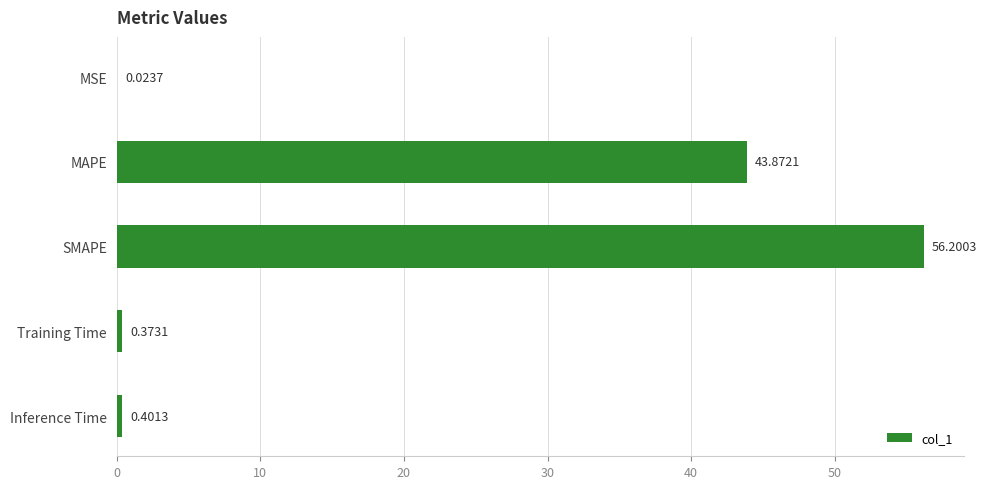

What is the change in value from MSE to Training Time?

+0.3